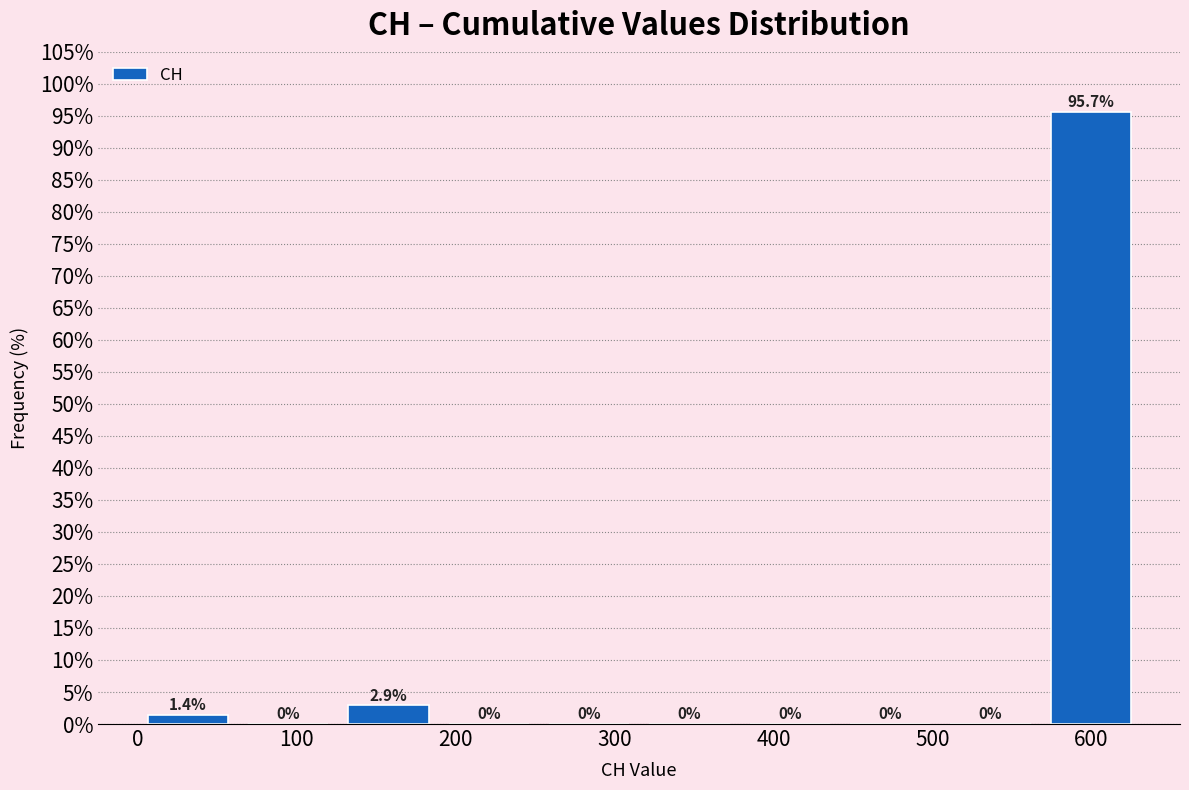

Reading left to right, list every bar in this chart as the range it spans on the x-axis followed by its height. The bar edges are not printed on the chart, so give them approximately, as read against the axis.

0 to 60: 1.4
60 to 130: 0.0
130 to 190: 2.9
190 to 250: 0.0
250 to 320: 0.0
320 to 380: 0.0
380 to 440: 0.0
440 to 500: 0.0
500 to 570: 0.0
570 to 630: 95.7